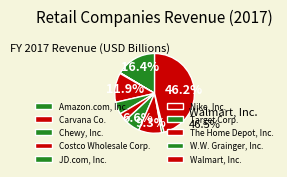

True or false: The Home Depot, Inc. accounts for 21% of the total.

False